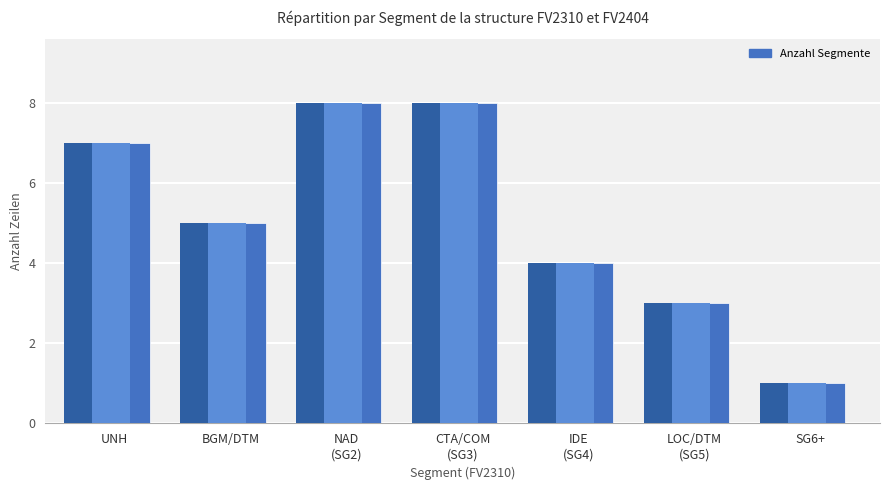

Rank the categories by value from lowest to highest.

SG6+, LOC/DTM
(SG5), IDE
(SG4), BGM/DTM, UNH, NAD
(SG2), CTA/COM
(SG3)